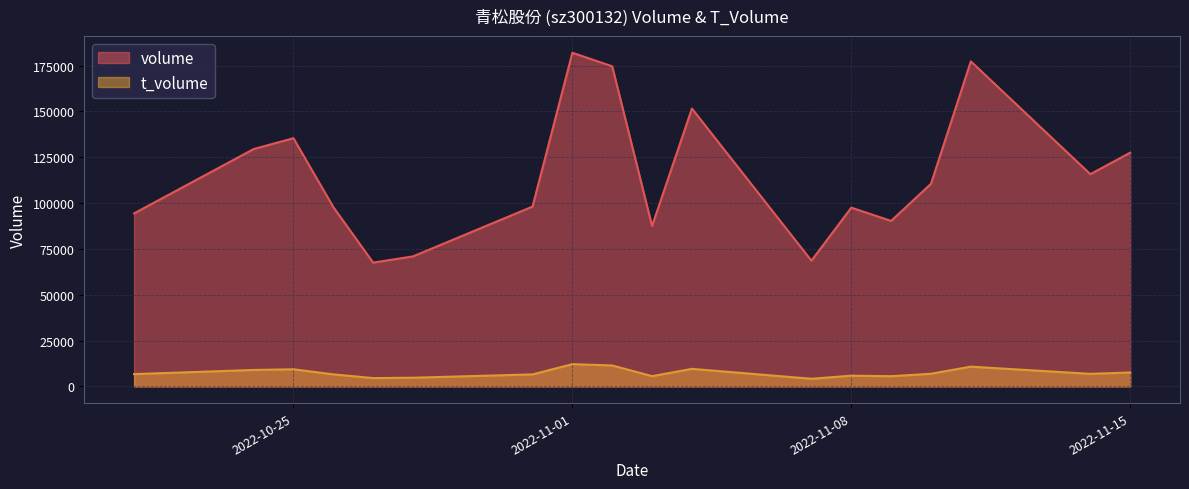

Rank the series by their average value, from highest to lowest.

volume, t_volume